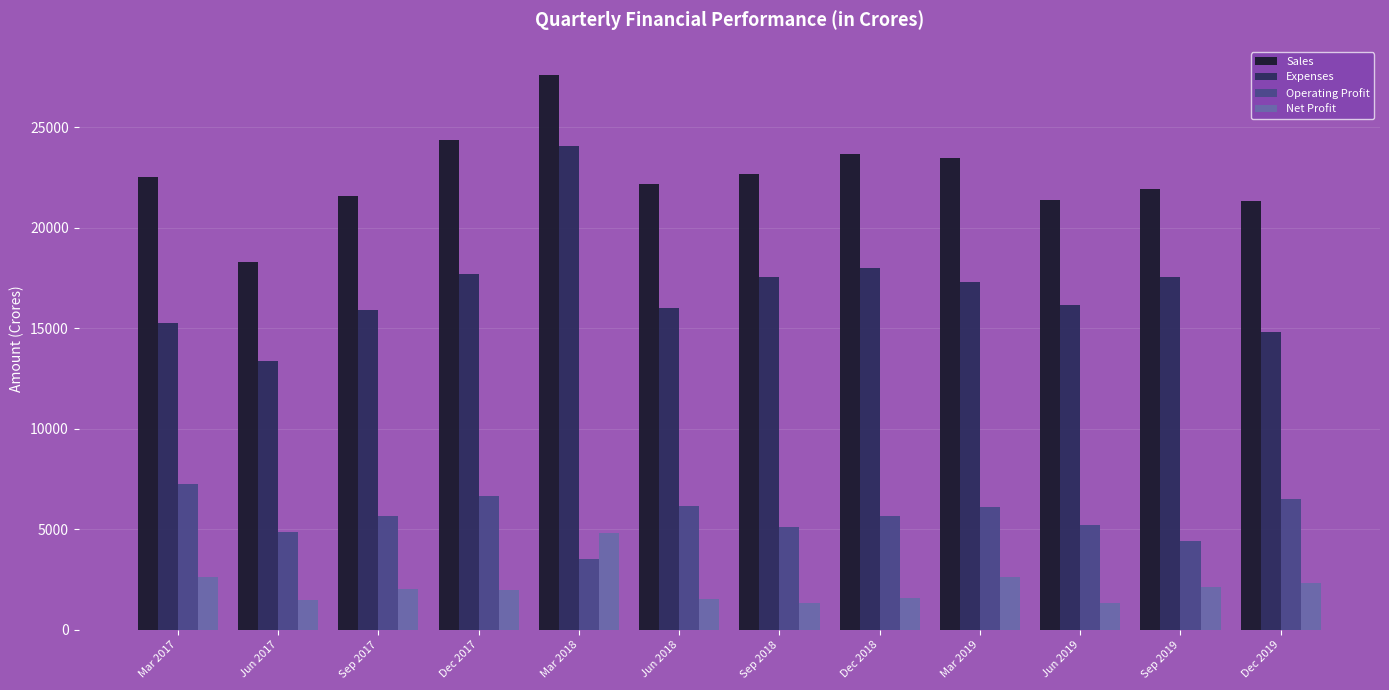

Count the number of data series in this chart.

4